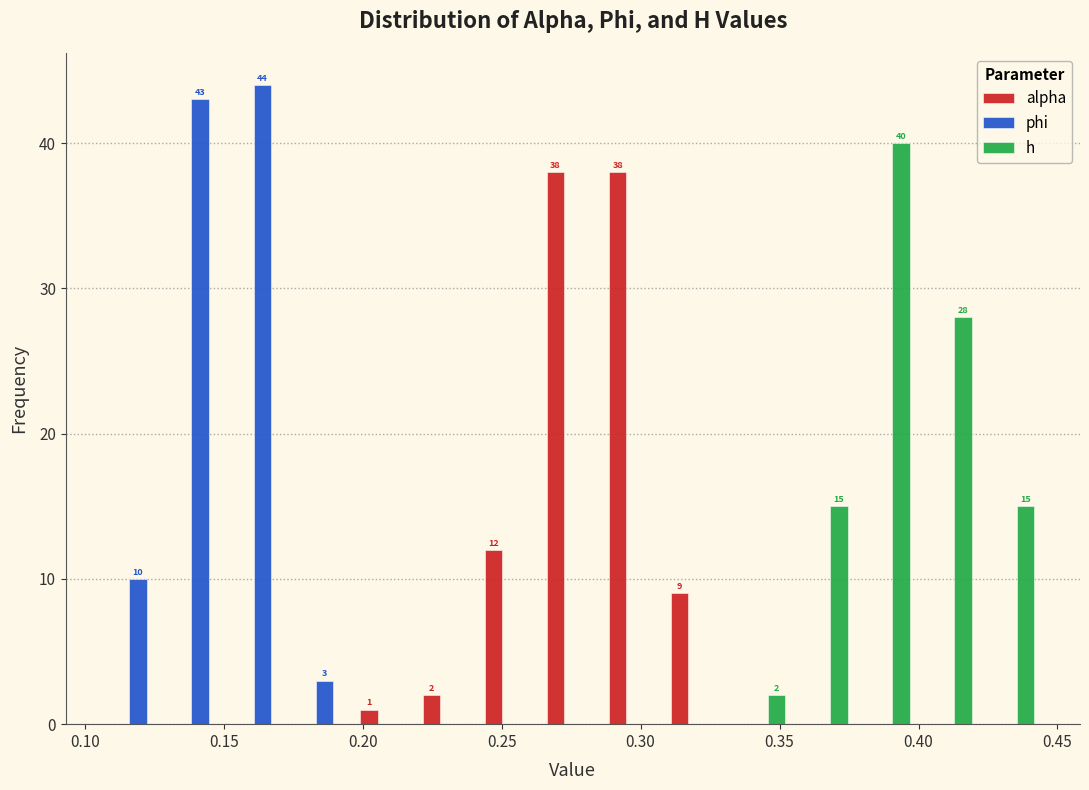

In the h series, which range on the x-axis has the tallest bar?

0.375 to 0.400